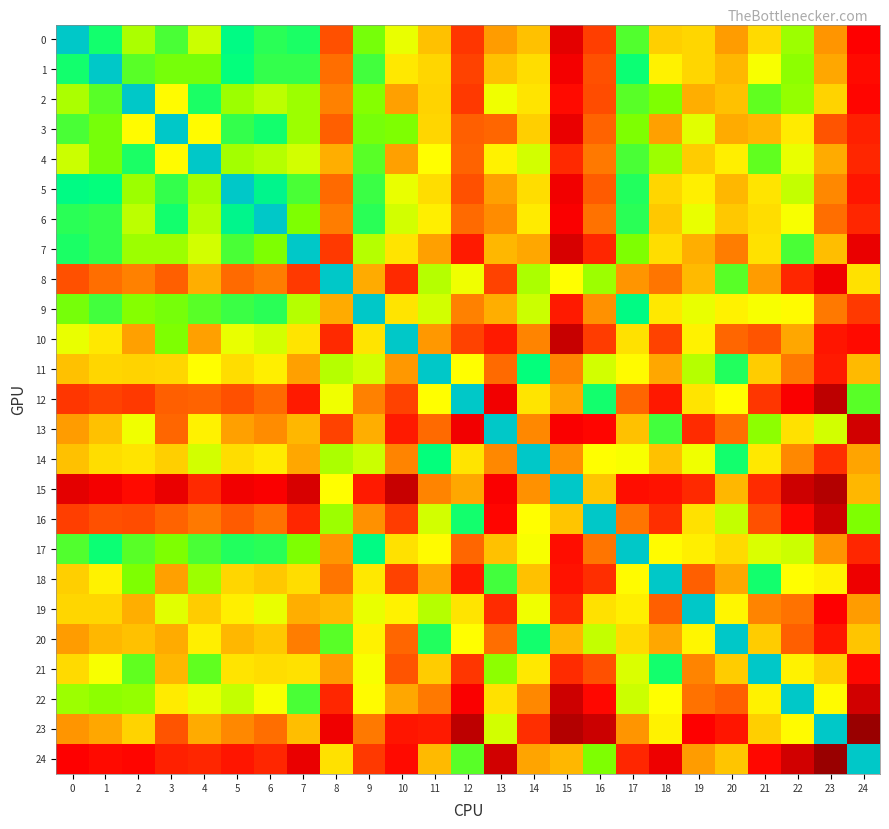

Which series changed the most between 4 and 19?

4